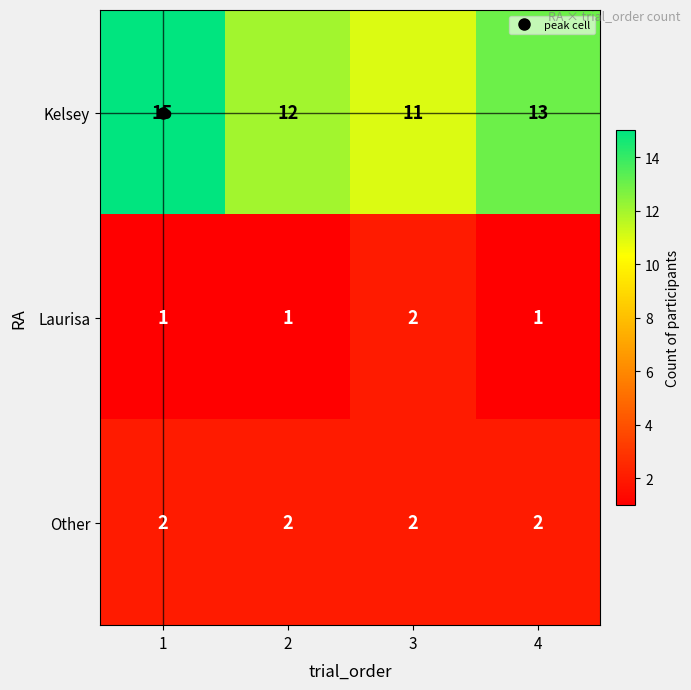

Which series has the widest spread of values?

Kelsey